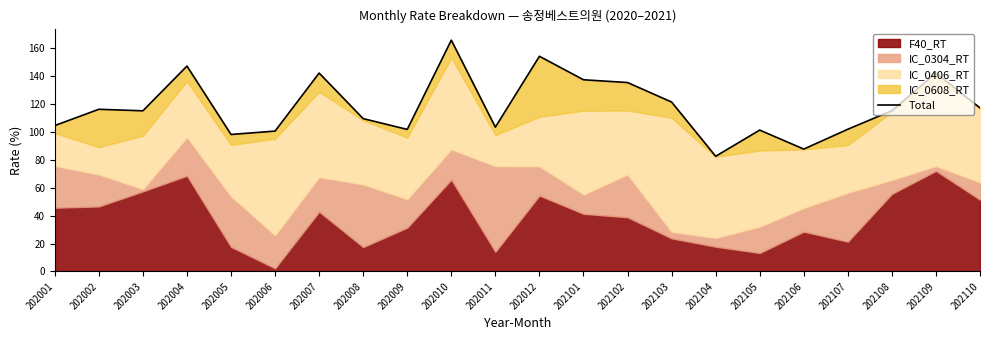

True or false: there are more than 0 points higher than both neighbors.

True